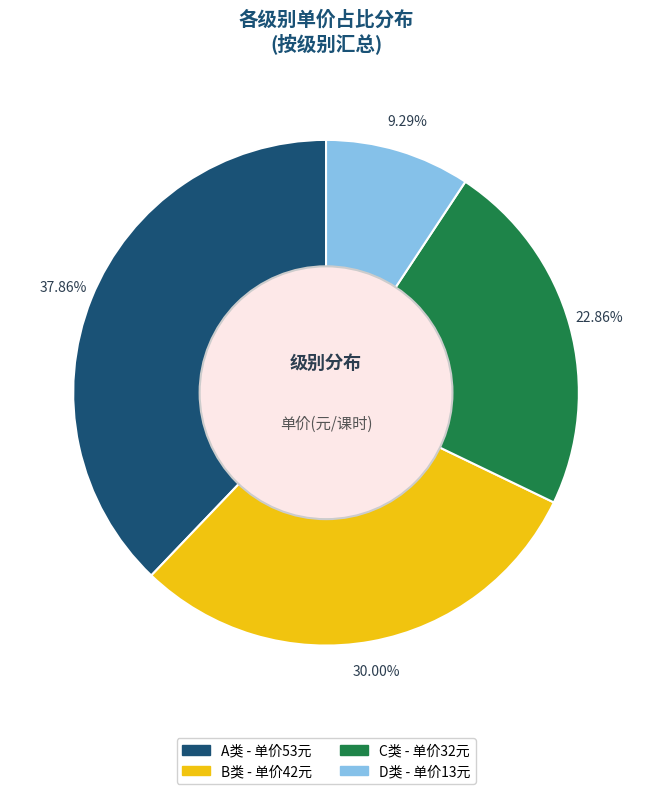

What percentage is the D类 slice, to the nearest percent?

9%